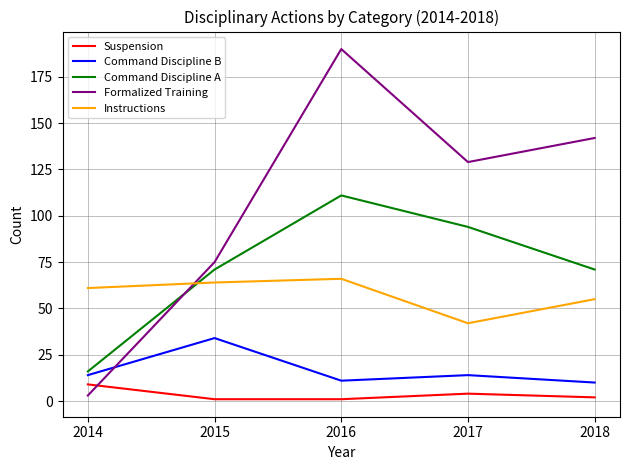

Rank the series by their maximum value, from lowest to highest.

Suspension, Command Discipline B, Instructions, Command Discipline A, Formalized Training